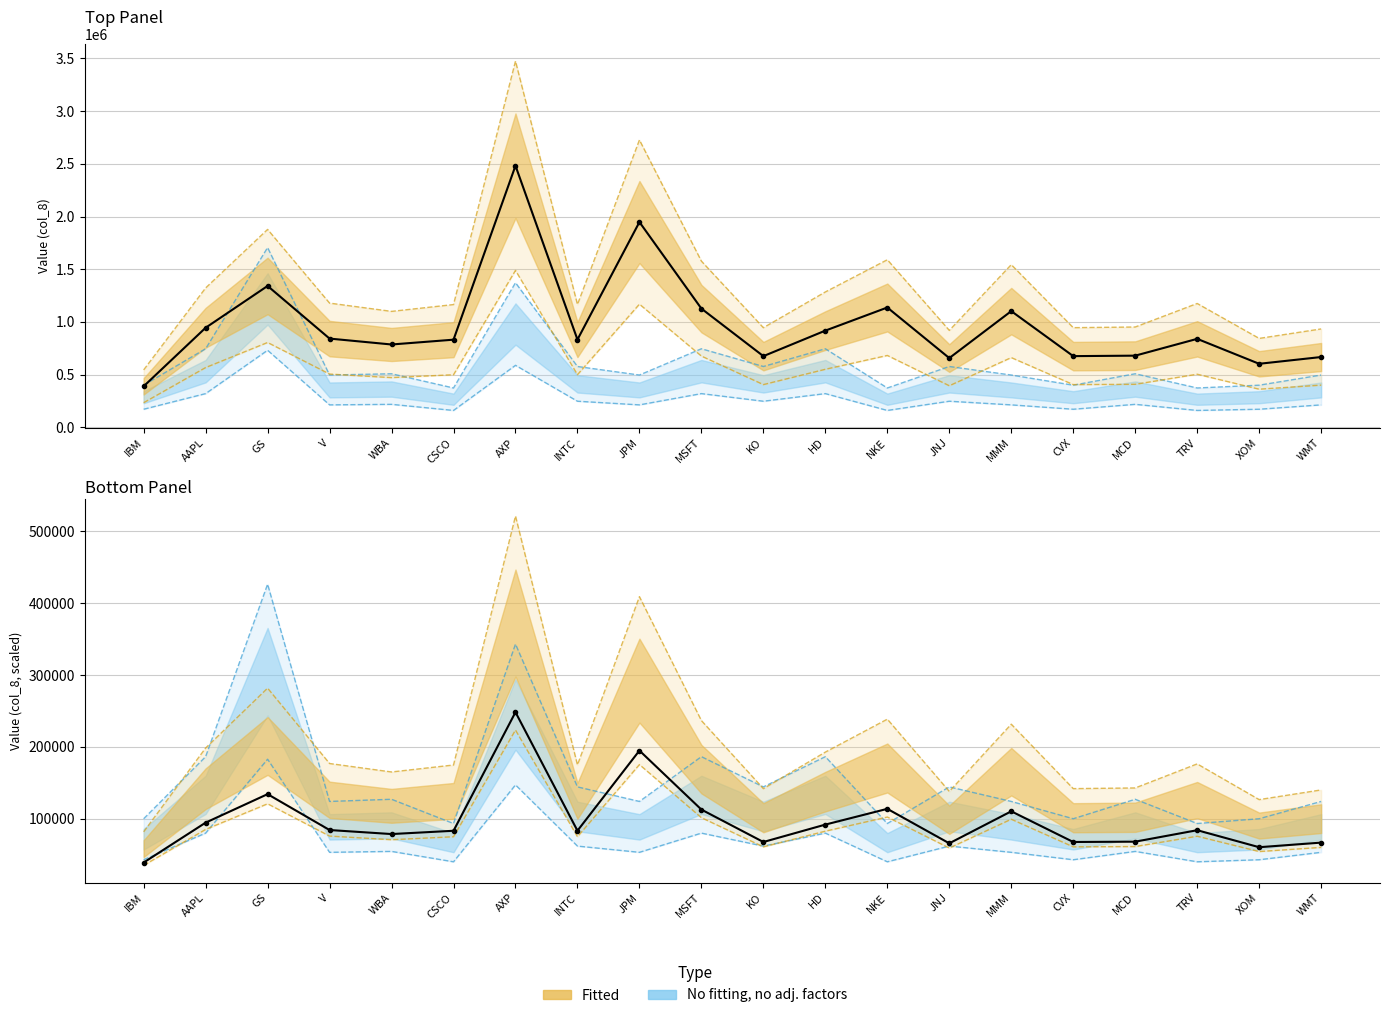

True or false: Fitted and No fitting, no adj. factors intersect in this chart.

False